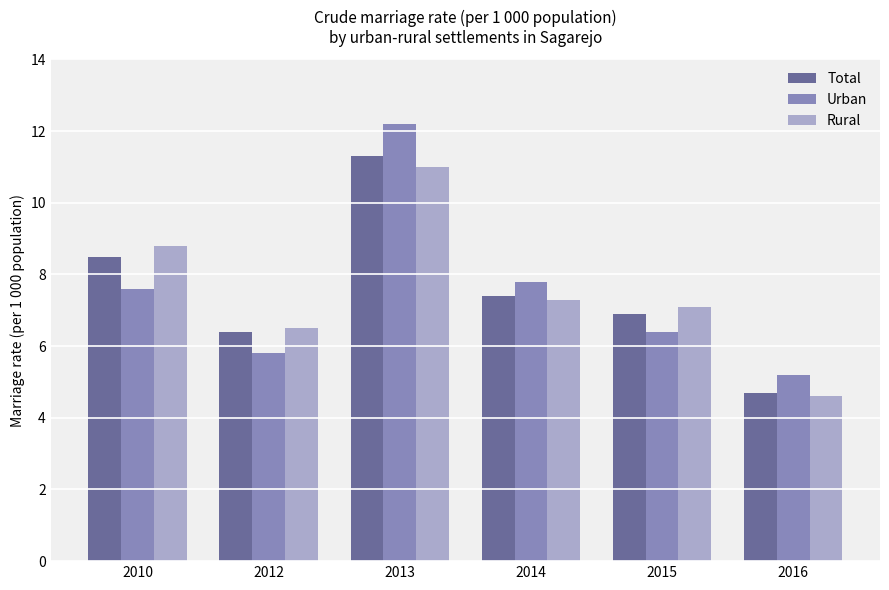

Reading left to right, what are all the values shown in this chart?

Total: 2010=8.5	2012=6.4	2013=11.3	2014=7.4	2015=6.9	2016=4.7
Urban: 2010=7.6	2012=5.8	2013=12.2	2014=7.8	2015=6.4	2016=5.2
Rural: 2010=8.8	2012=6.5	2013=11.0	2014=7.3	2015=7.1	2016=4.6